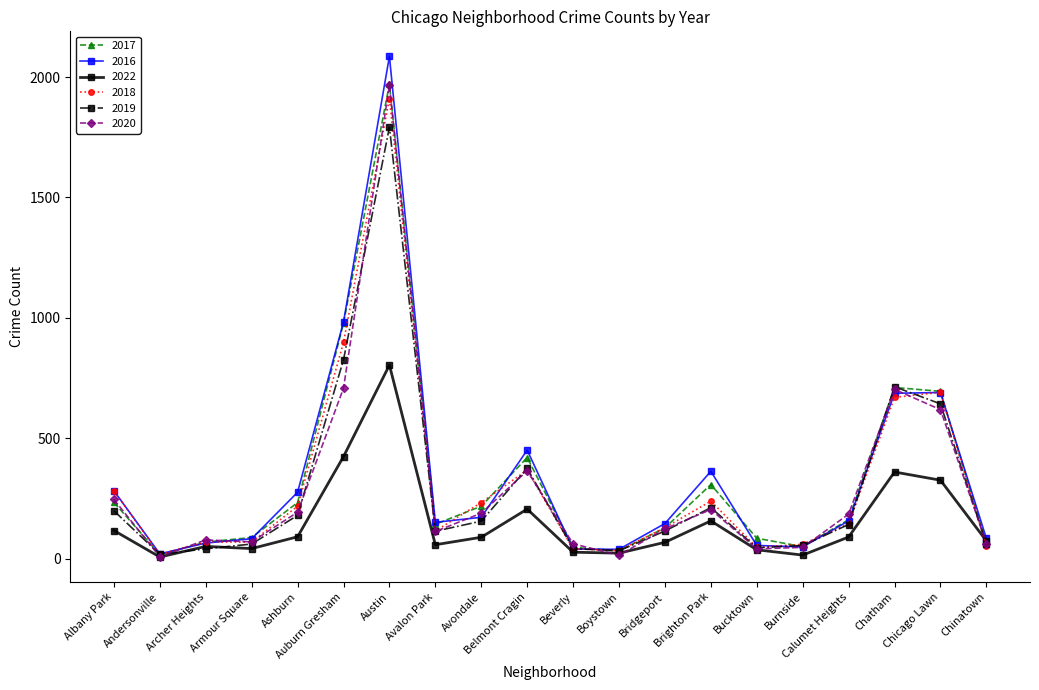

What is the difference between the second highest and minimum values in the 2016 series?

963